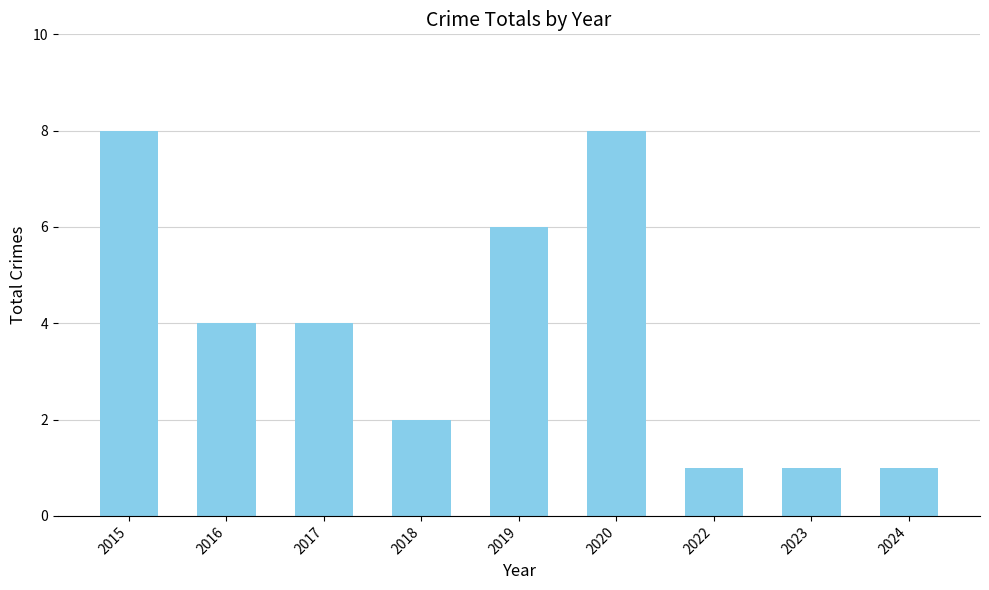

How many distinct data groups are displayed?

1